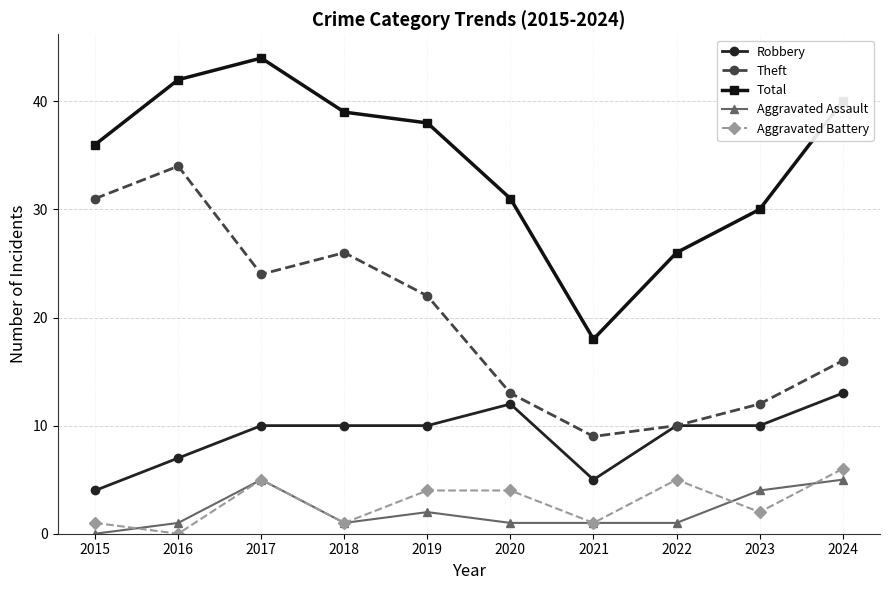

Where is the first local minimum for Aggravated Battery?

2016